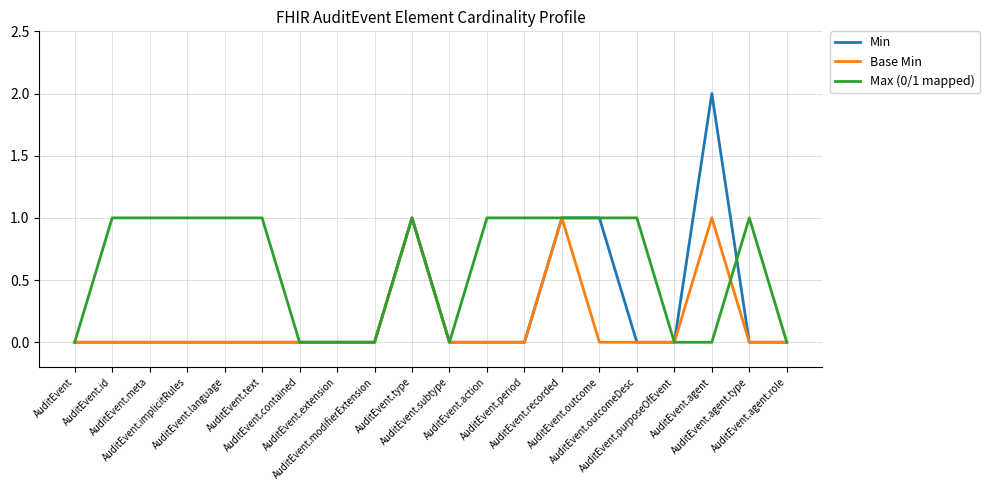

What is the sum of all Base Min values?

3